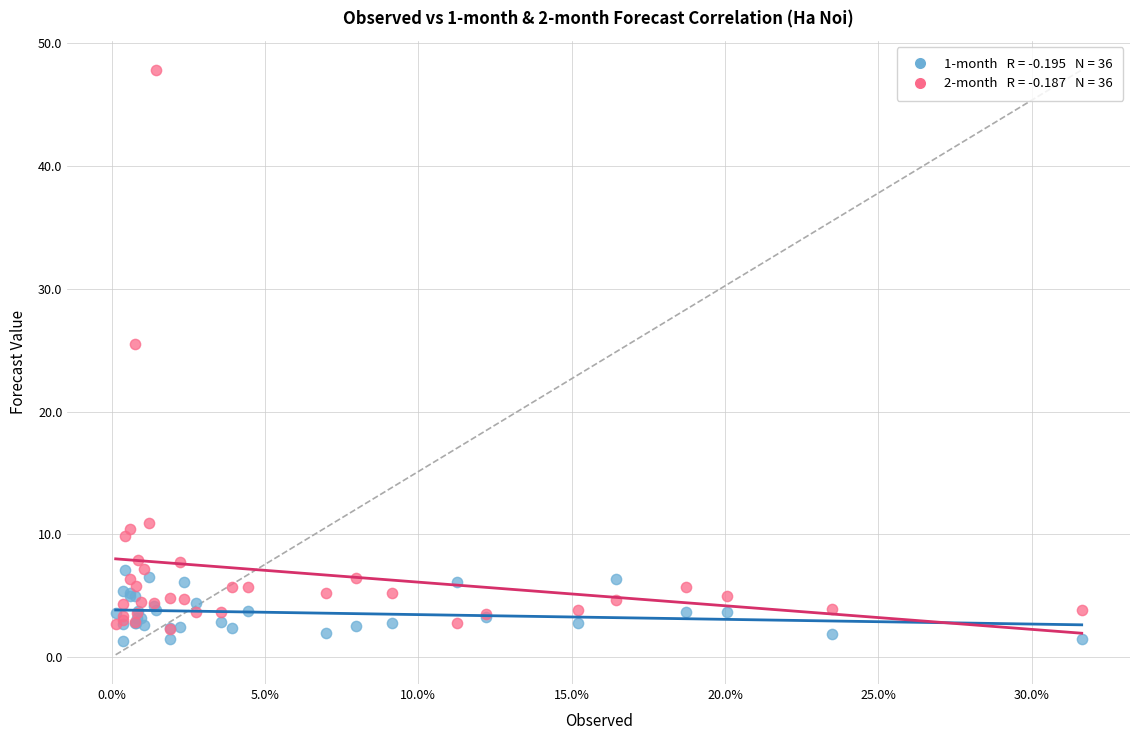

Across all series, what Y value is closest to 24?

25.5